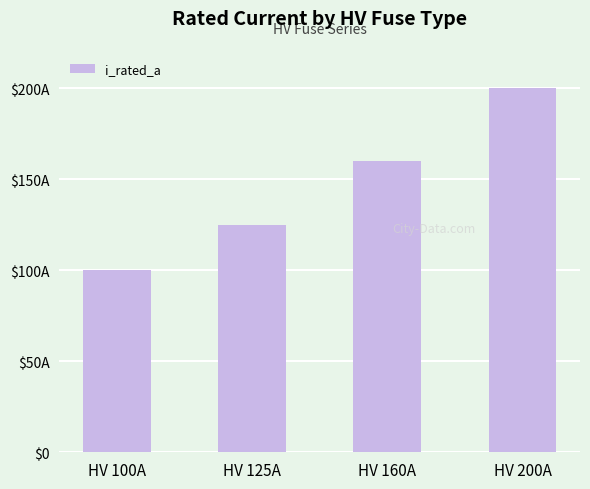

Where is the data nearest to the value 150?

HV 160A